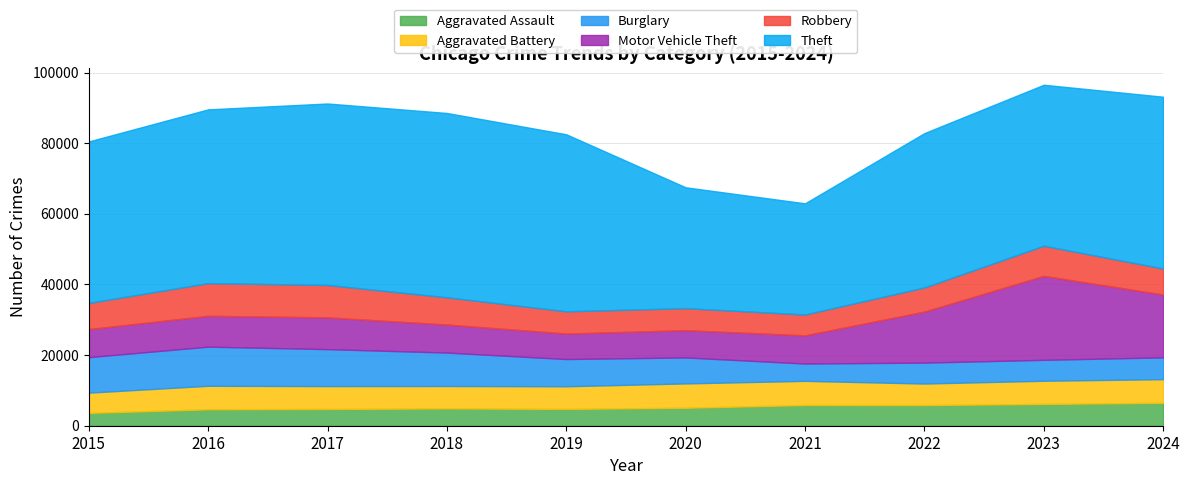

What are all the series names shown in the legend?

Aggravated Assault, Aggravated Battery, Burglary, Motor Vehicle Theft, Robbery, Theft